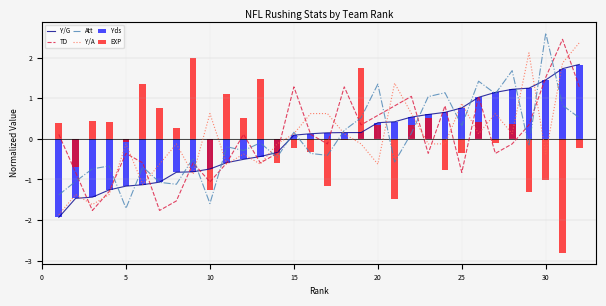

Is it true that TD equals -0.1 at 5?

False